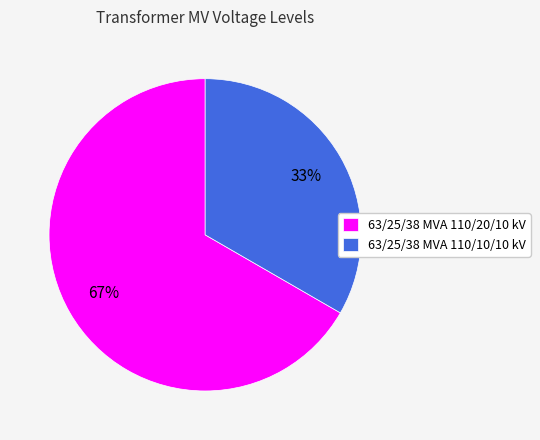

Is the sum of 63/25/38 MVA 110/20/10 kV and 63/25/38 MVA 110/10/10 kV greater than half?

Yes